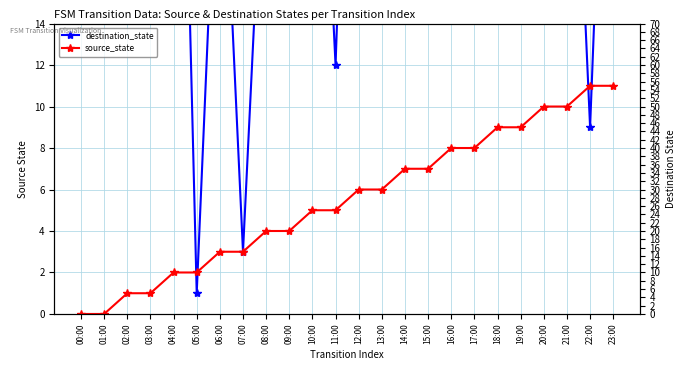

What are all the series names shown in the legend?

destination_state, source_state